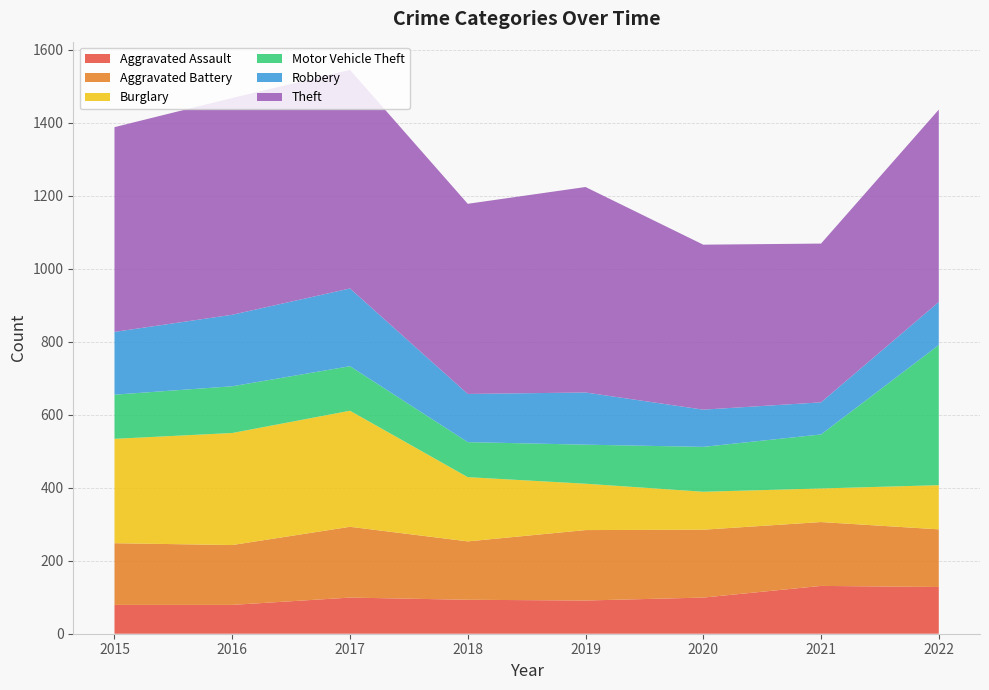

Reading right to left, transcribe all the data shown in this chart.

Aggravated Assault: 128	131	99	91	93	99	79	79
Aggravated Battery: 158	175	186	193	160	194	164	169
Burglary: 121	92	104	127	176	318	307	286
Motor Vehicle Theft: 384	148	123	107	96	122	128	121
Robbery: 118	88	102	143	132	213	196	172
Theft: 527	435	452	563	521	599	594	561